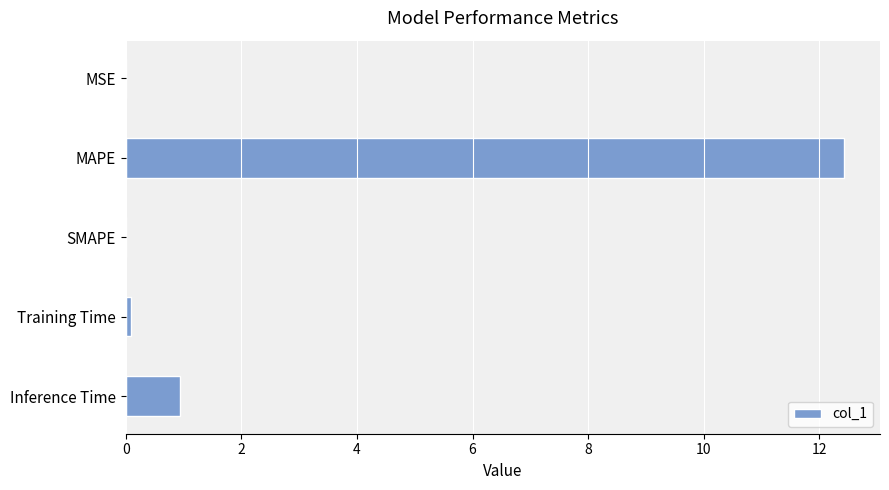

Read the value at MAPE.

12.4